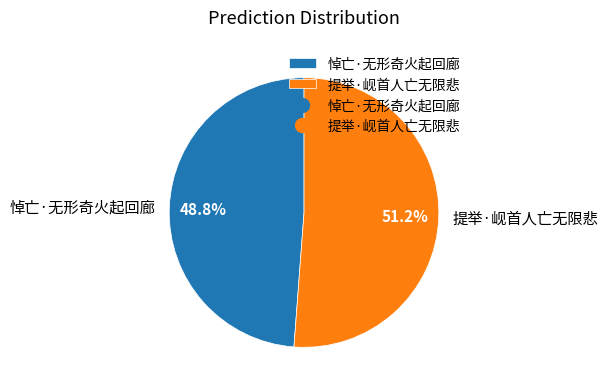

Which slice is the largest?

提举·岘首人亡无限悲